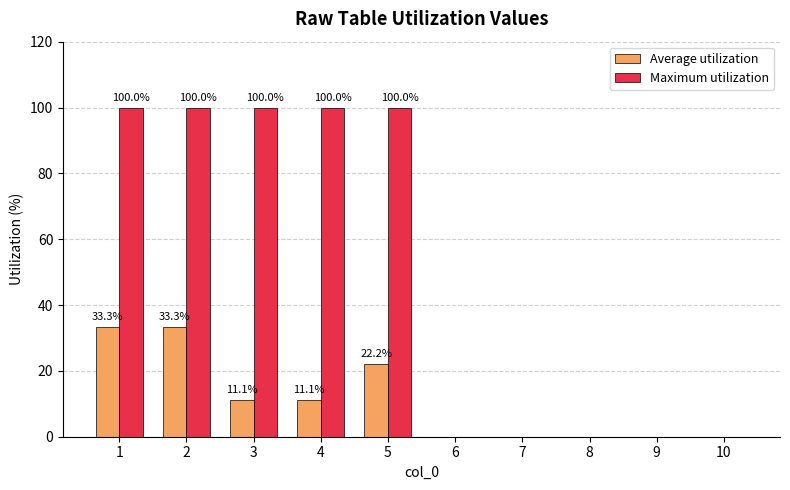

Between 4 and 6, which series saw the biggest shift?

Maximum utilization